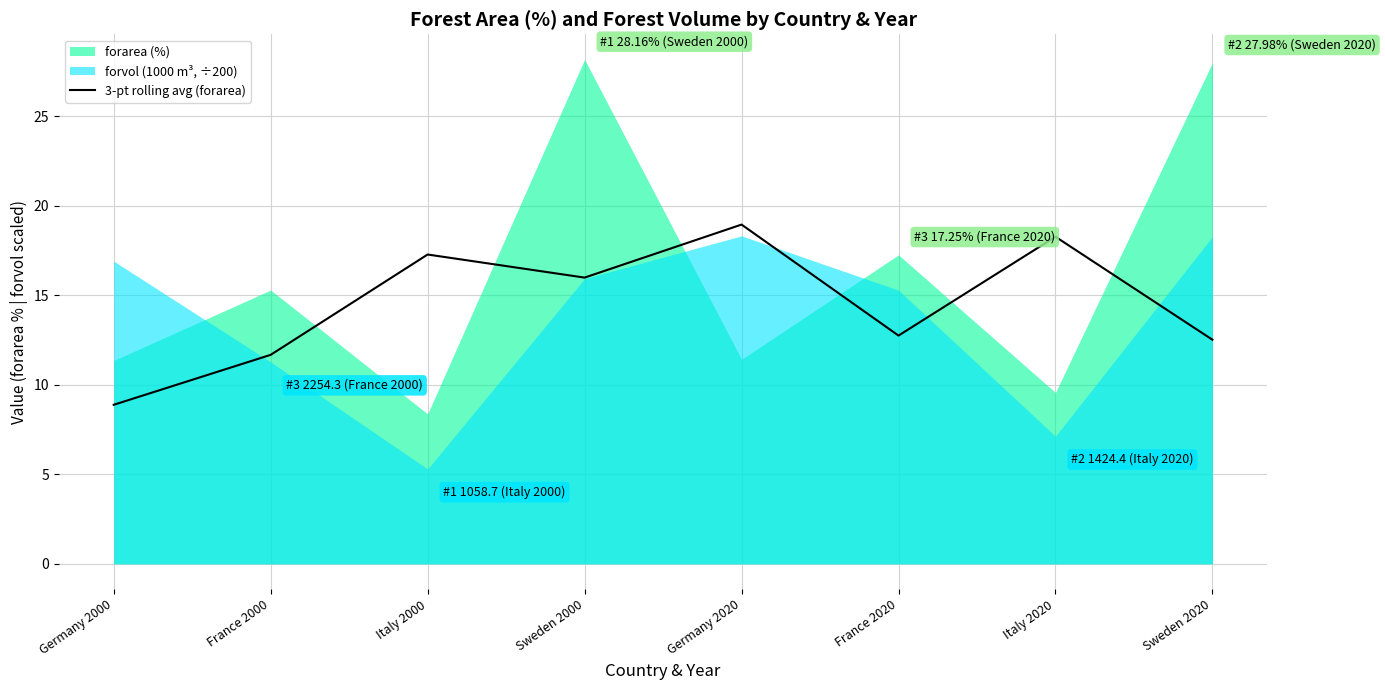

Is it true that 3-pt rolling avg (forarea) equals 18.9 at Germany 2020?

True